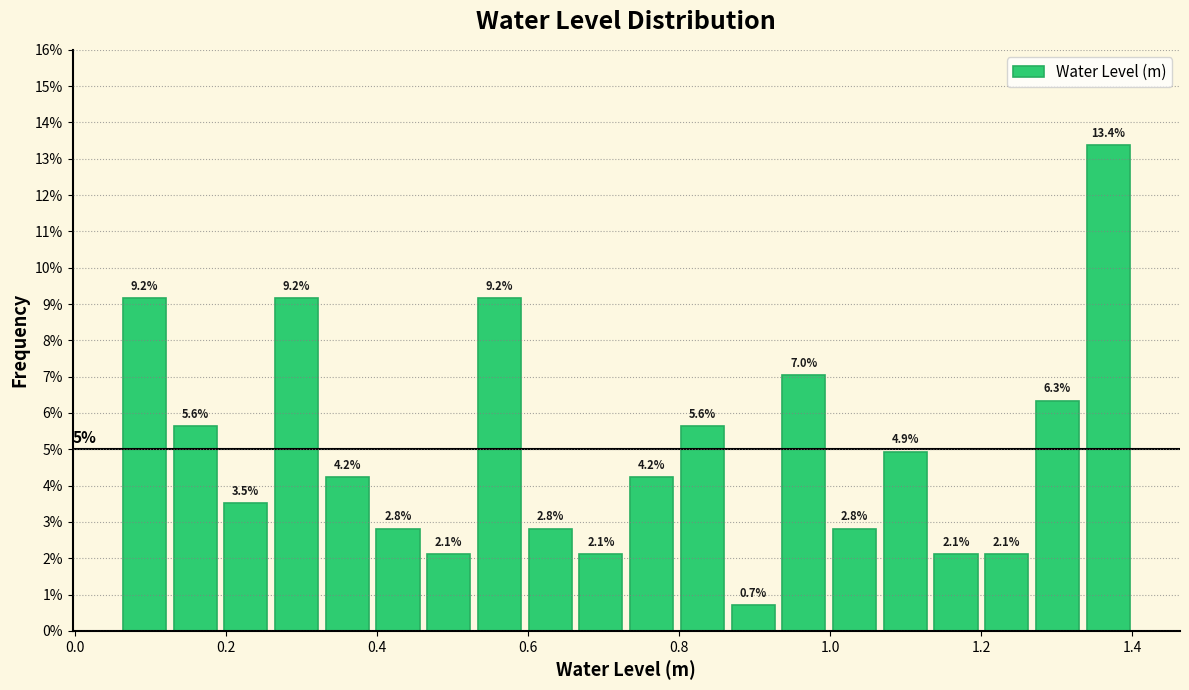

Read against the x-axis, roughly where is the centre of the tallest bar?

1.36